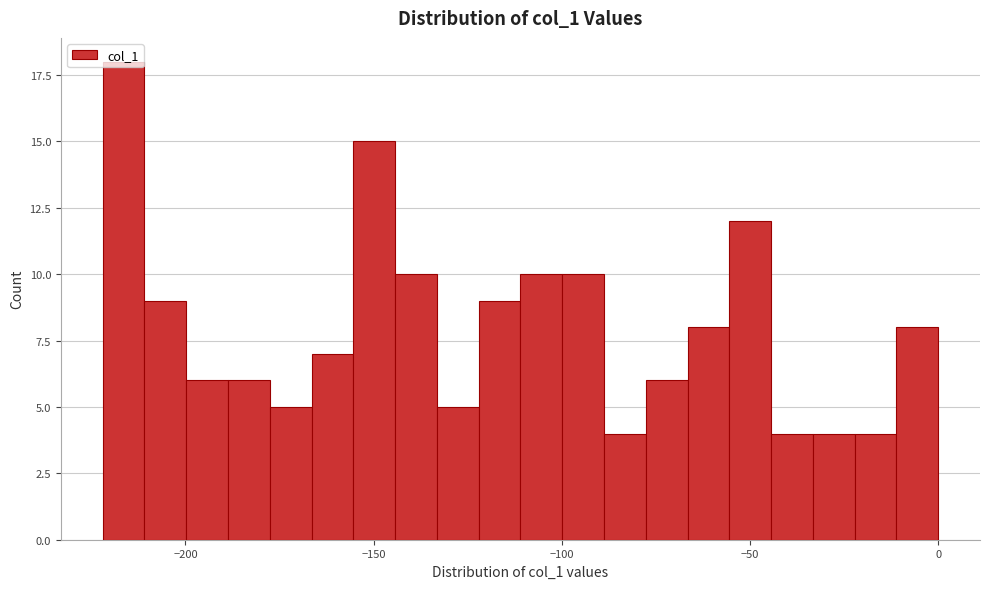

Read against the x-axis, roughly where is the centre of the tallest bar?

-215